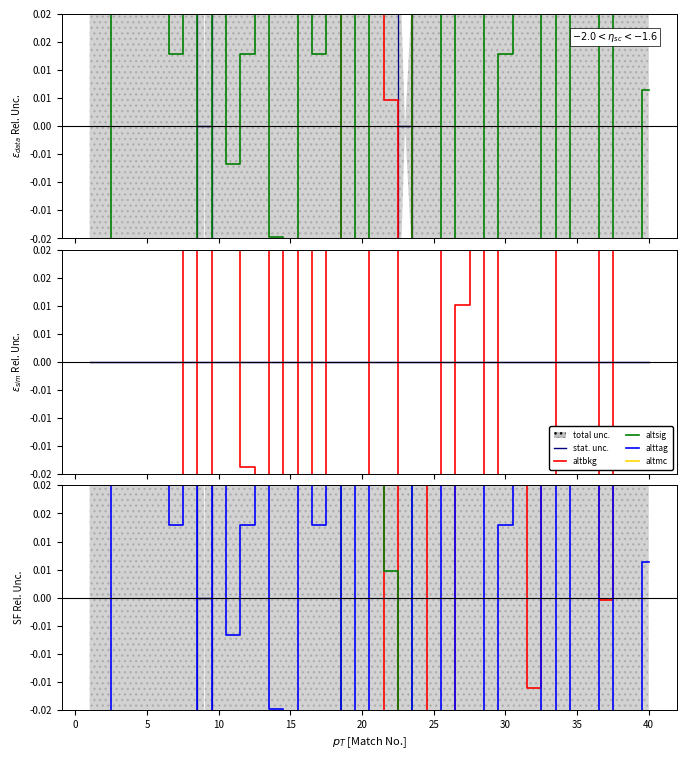

The value of altsig at 20 is 0.4. True or false?

True